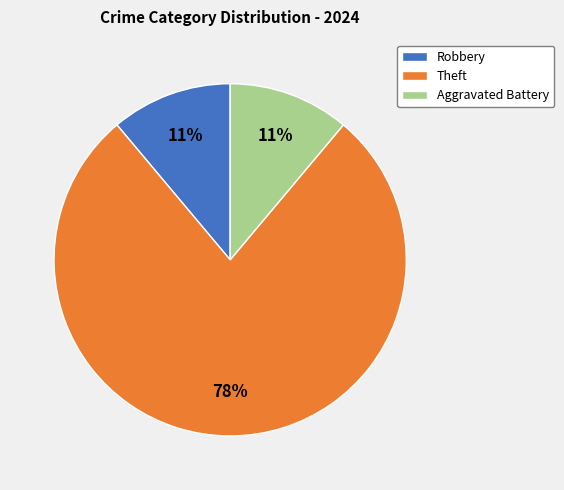

Count the number of slices in the pie.

3